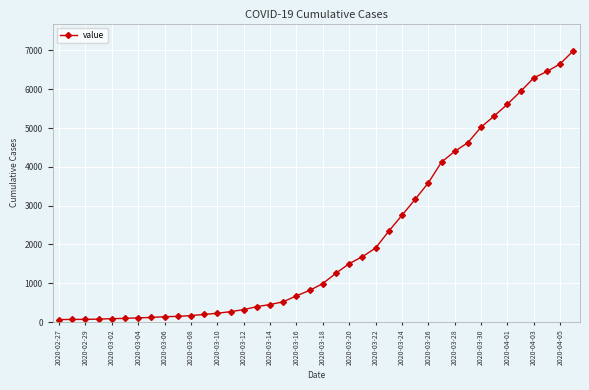

What is the difference between the maximum and minimum values?

6931